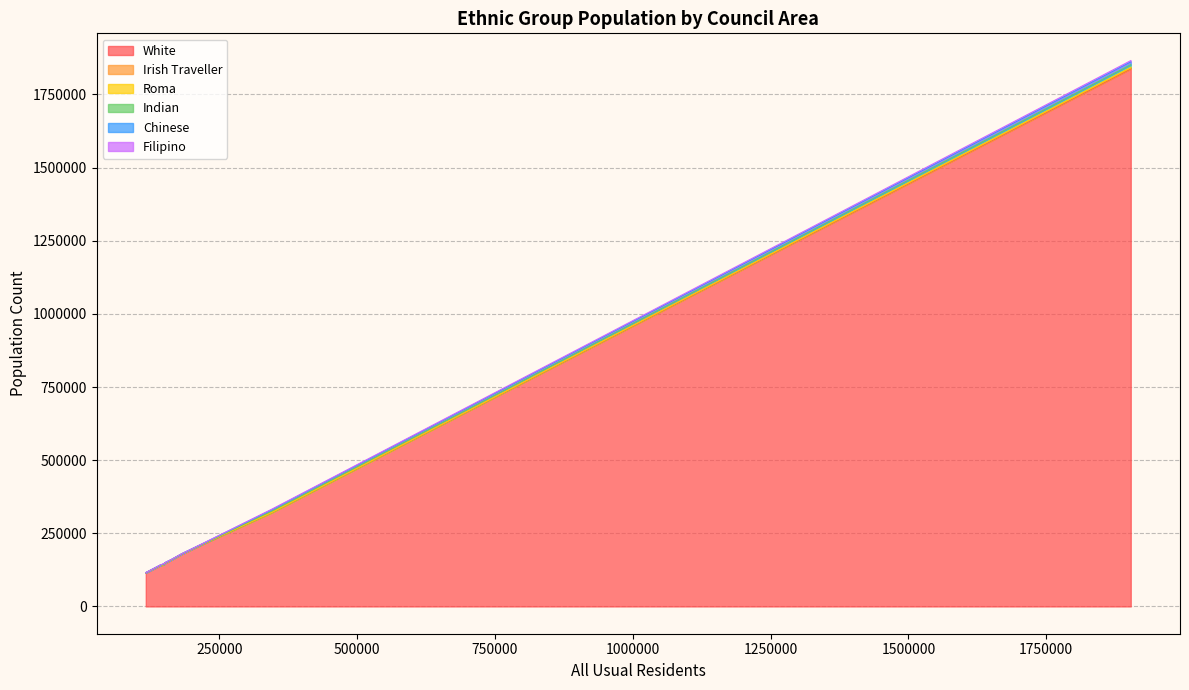

What is the total value across all series at Lisburn and Castlereagh?

146334